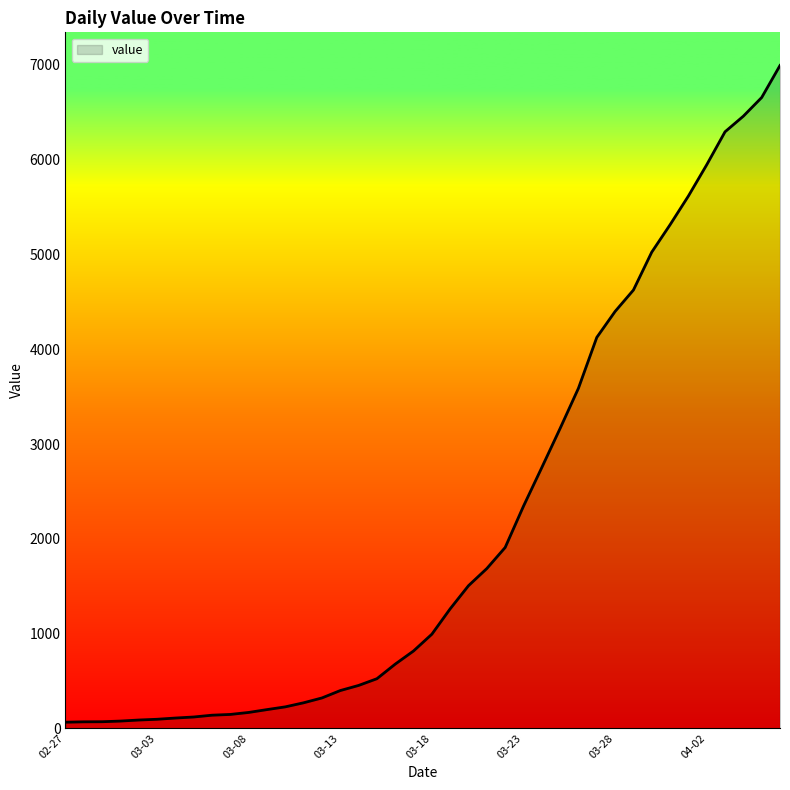

What is the greatest value displayed?

6995